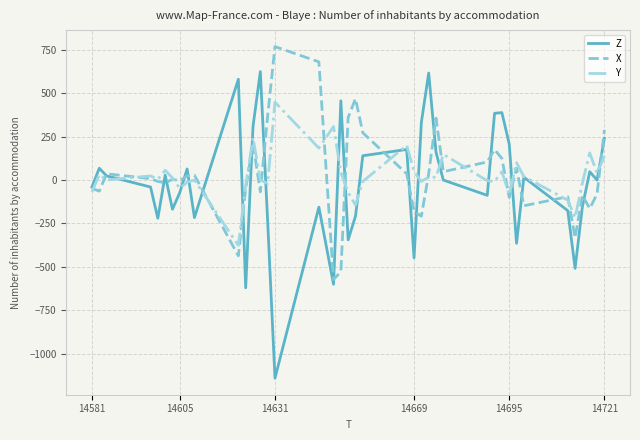

Which series has the largest range (max minus min)?

Z